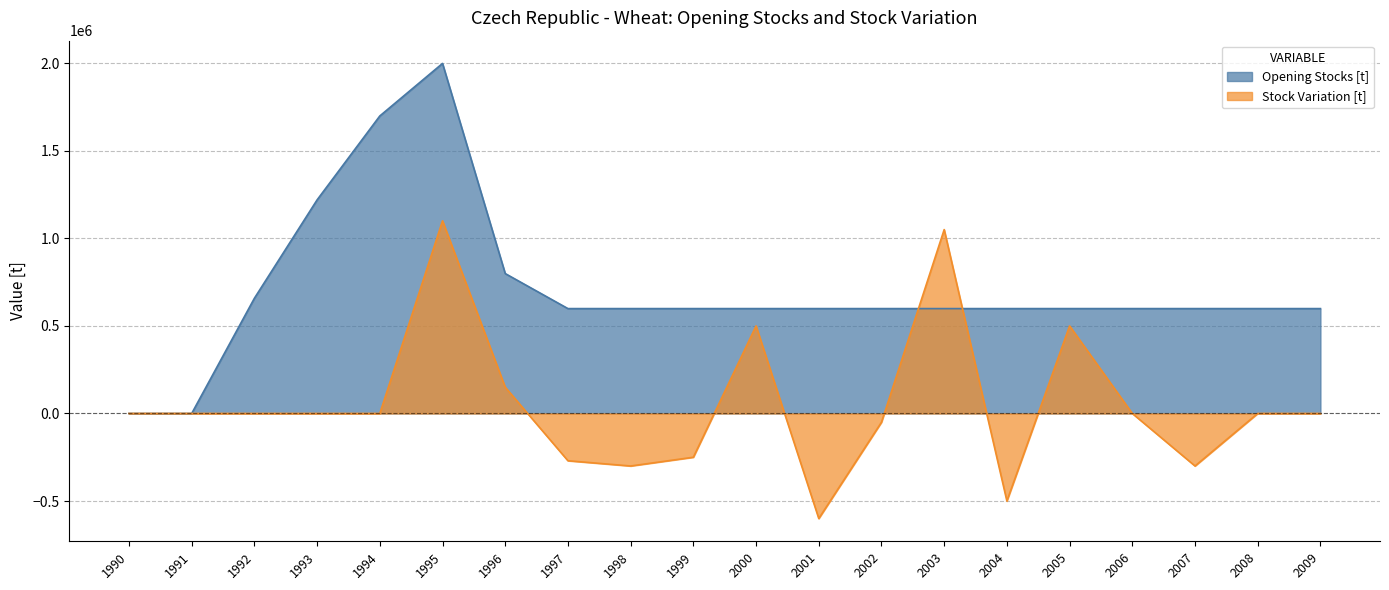

How many data points in Opening Stocks [t] are above 598870?

5